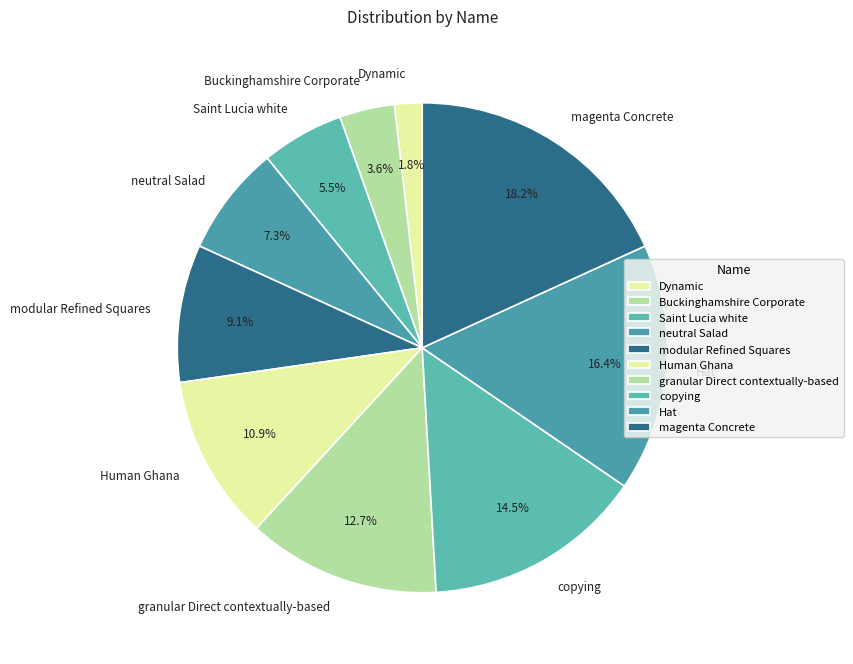

Is the sum of magenta Concrete and neutral Salad greater than half?

No